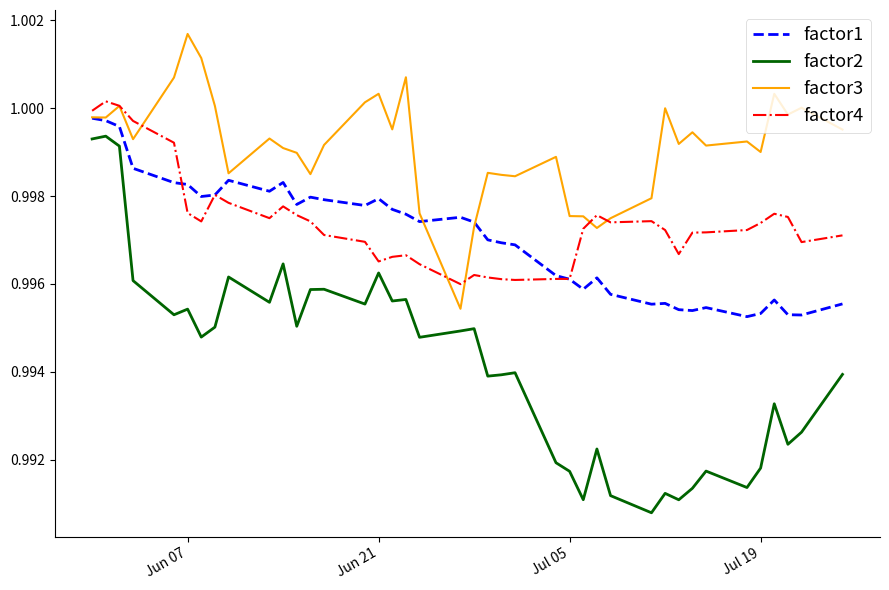

In factor4, how many points are higher than both neighbors (excluding endpoints)?

8